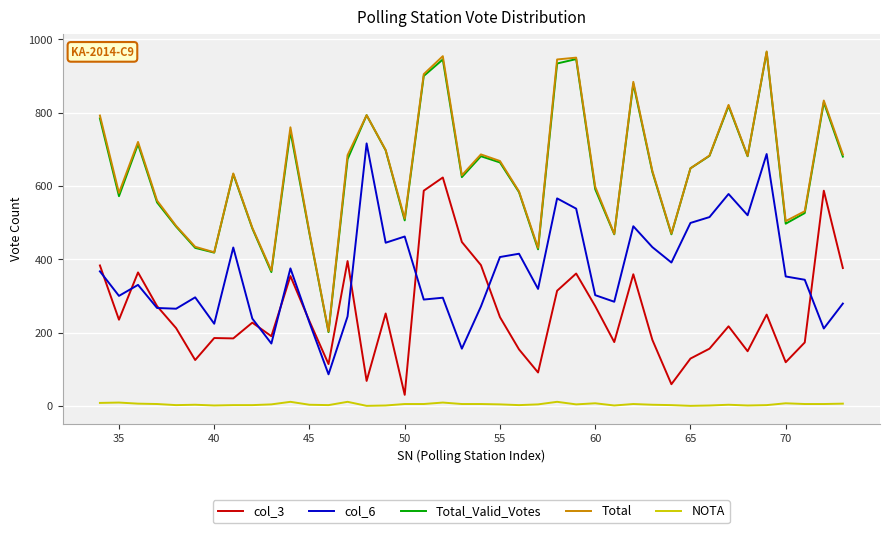

What is the maximum value shown in the chart?

967